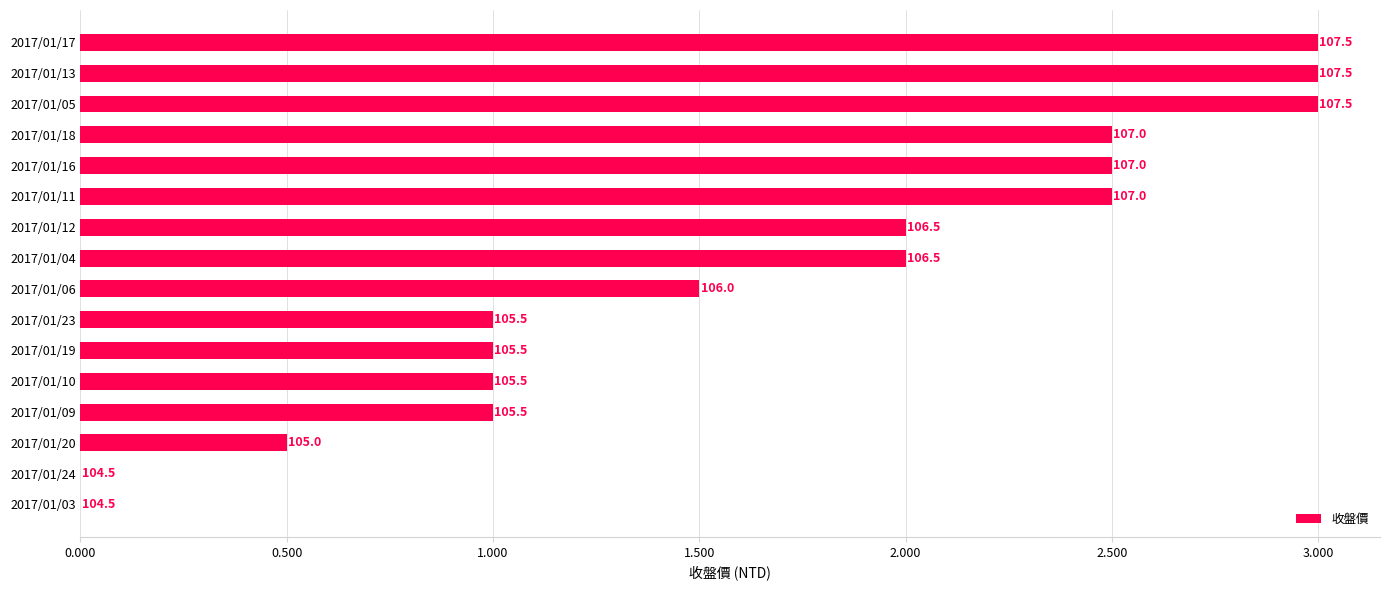

Are the bars horizontal?

Yes